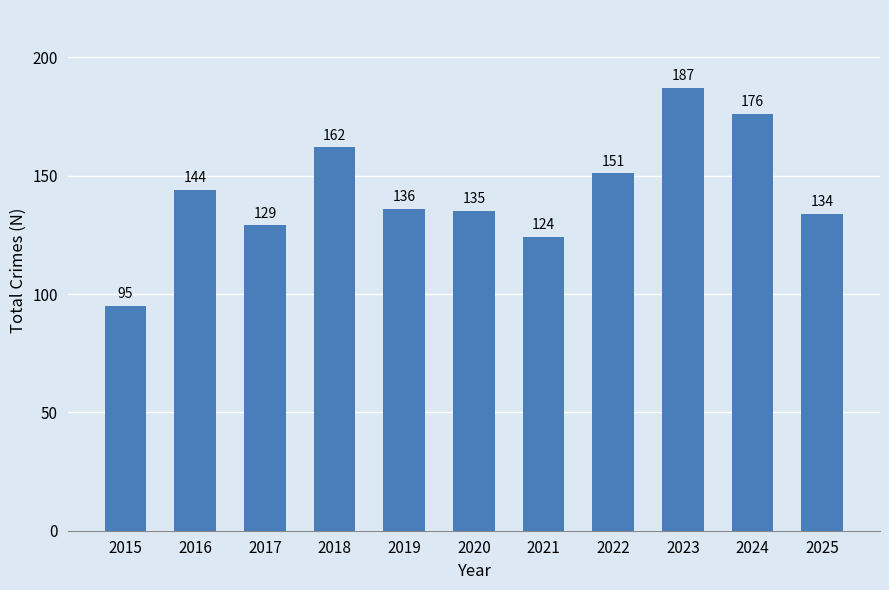

Reading left to right, transcribe all the data shown in this chart.

2015=95	2016=144	2017=129	2018=162	2019=136	2020=135	2021=124	2022=151	2023=187	2024=176	2025=134